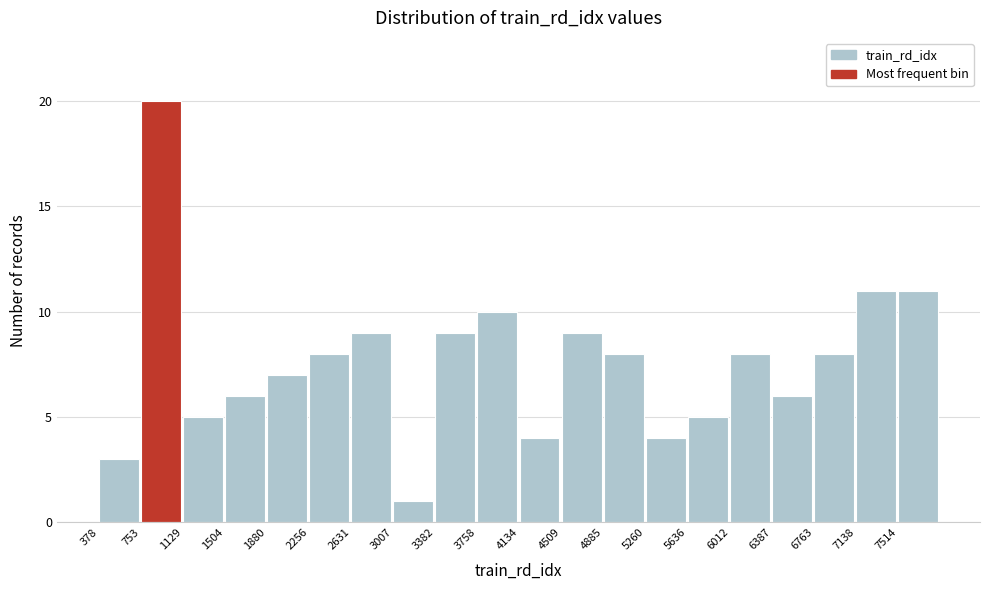

Reading left to right, list every bar in this chart as the range it spans on the x-axis followed by its height. Neither the bar edges nor the heights are printed on the chart, so give them approximately, as read against the axes.

400 to 750: 3
750 to 1150: 20
1150 to 1500: 5
1500 to 1900: 6
1900 to 2250: 7
2250 to 2650: 8
2650 to 3000: 9
3000 to 3400: 1
3400 to 3750: 9
3750 to 4150: 10
4150 to 4500: 4
4500 to 4900: 9
4900 to 5250: 8
5250 to 5650: 4
5650 to 6000: 5
6000 to 6400: 8
6400 to 6750: 6
6750 to 7150: 8
7150 to 7500: 11
7500 to 7900: 11